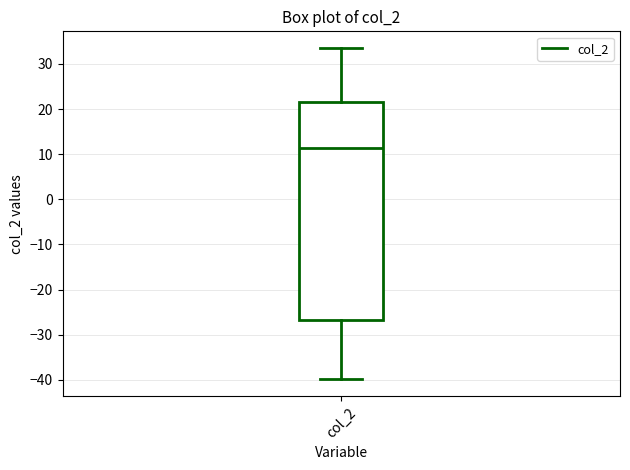

Where does the lower whisker of the box for col_2 end on the y-axis? The values are not printed on the chart, so give them approximately, as read against the axis.

-40